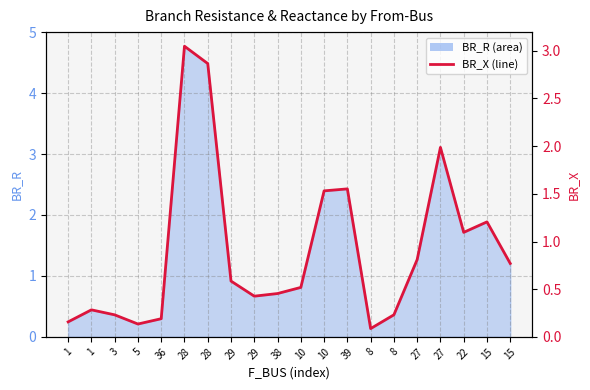

List the labels in order of value, smallest first.

8, 5, 1, 36, 3, 8, 1, 29, 38, 10, 29, 15, 27, 22, 15, 10, 39, 27, 28, 28